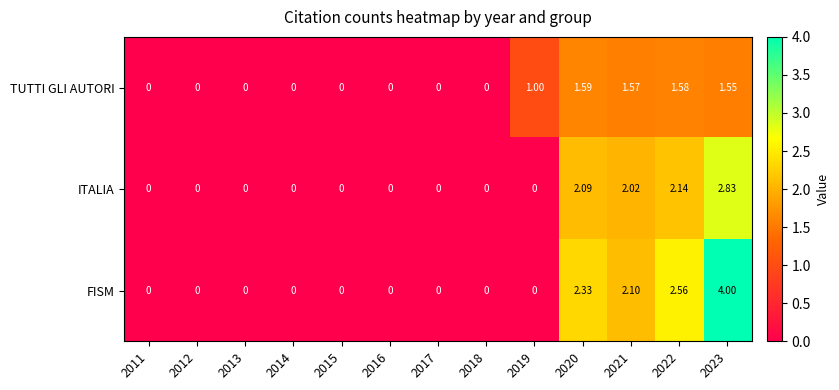

At 2021, list the series in order from largest to smallest.

FISM, ITALIA, TUTTI GLI AUTORI